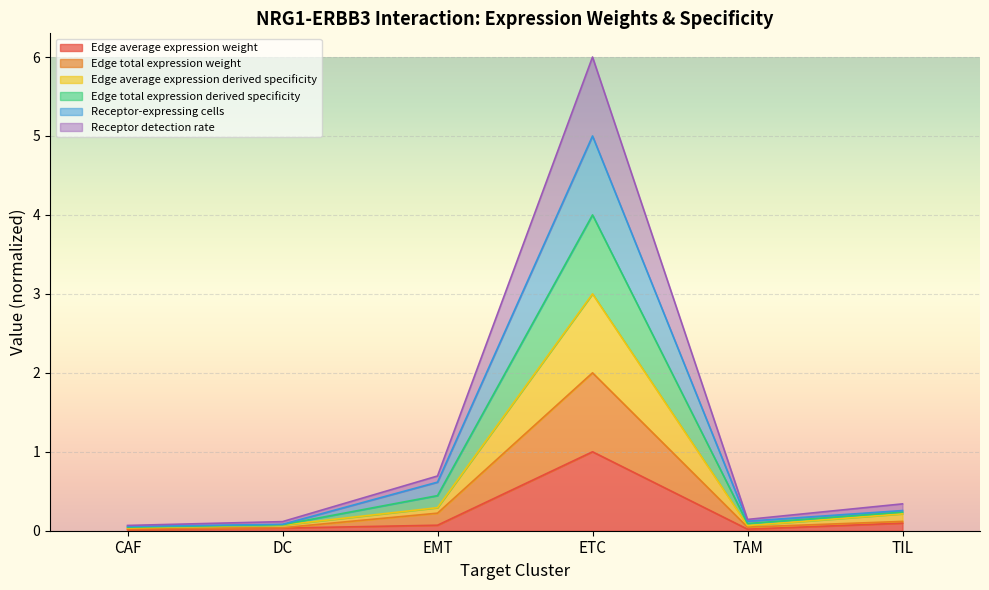

How many categories are shown in the chart?

6